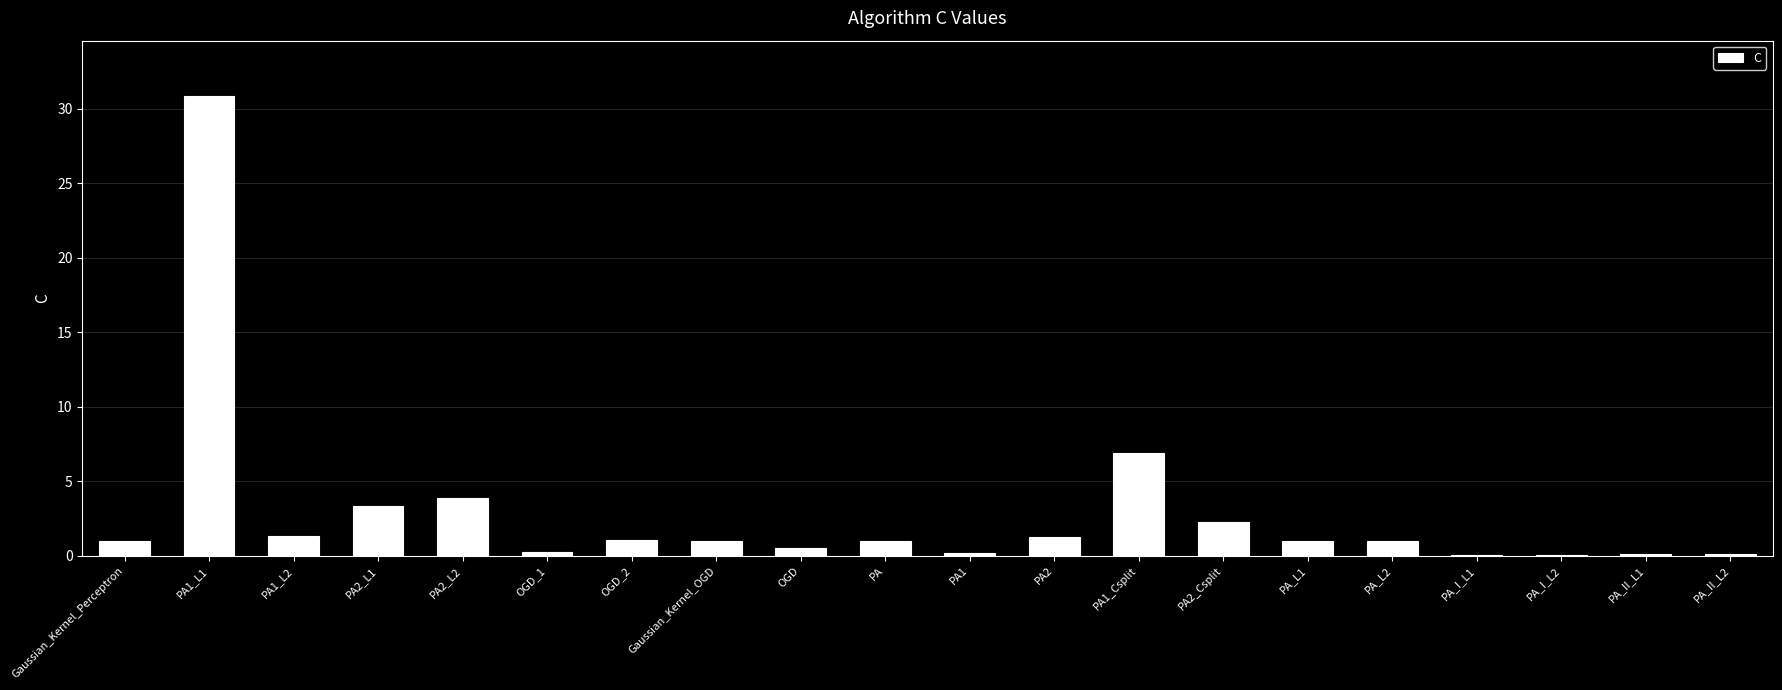

At which category does the chart reach its peak across all series?

PA1_L1